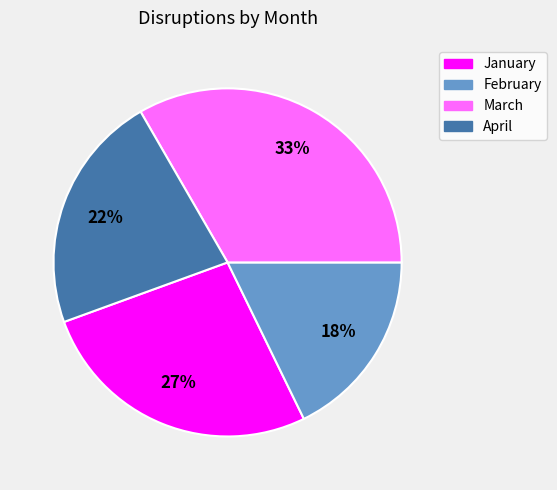

Count the number of slices in the pie.

4